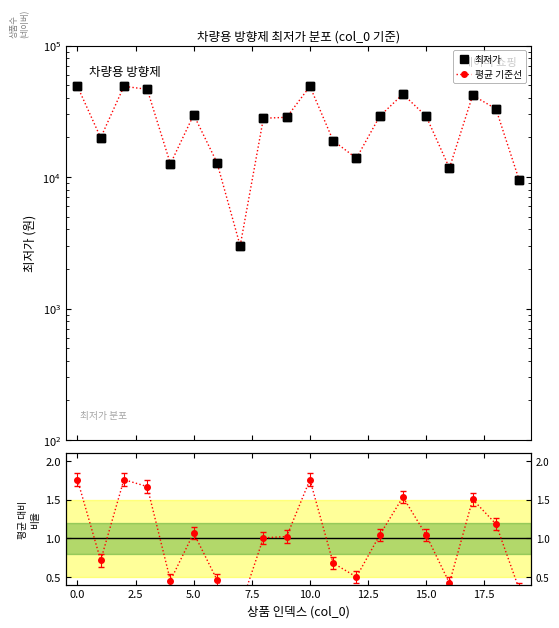

True or false: 평균 기준선 and 비율 cross at least once.

False